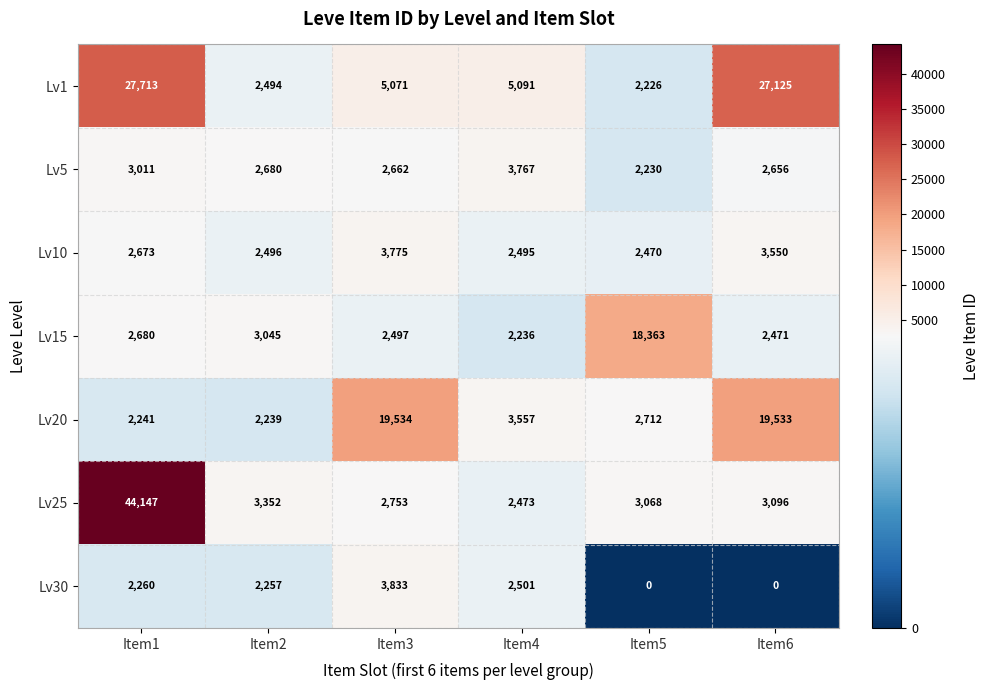

What is the sum of all Lv20 values?

49816